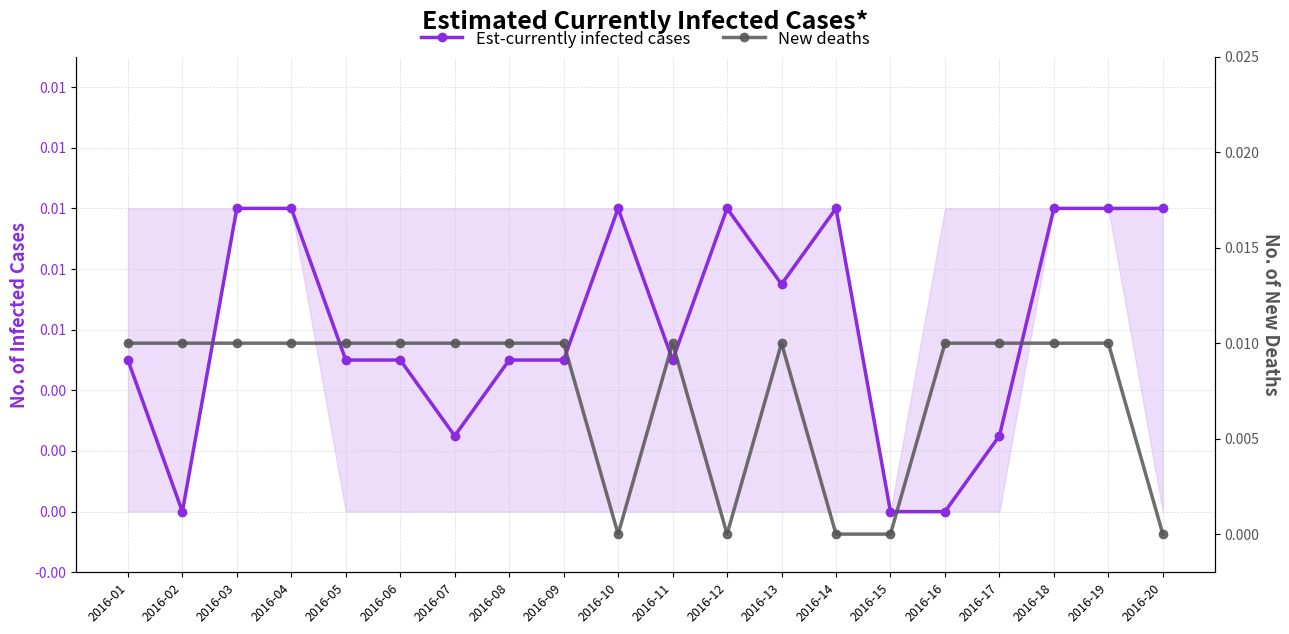

True or false: New deaths has more than 2 interior local peaks.

False